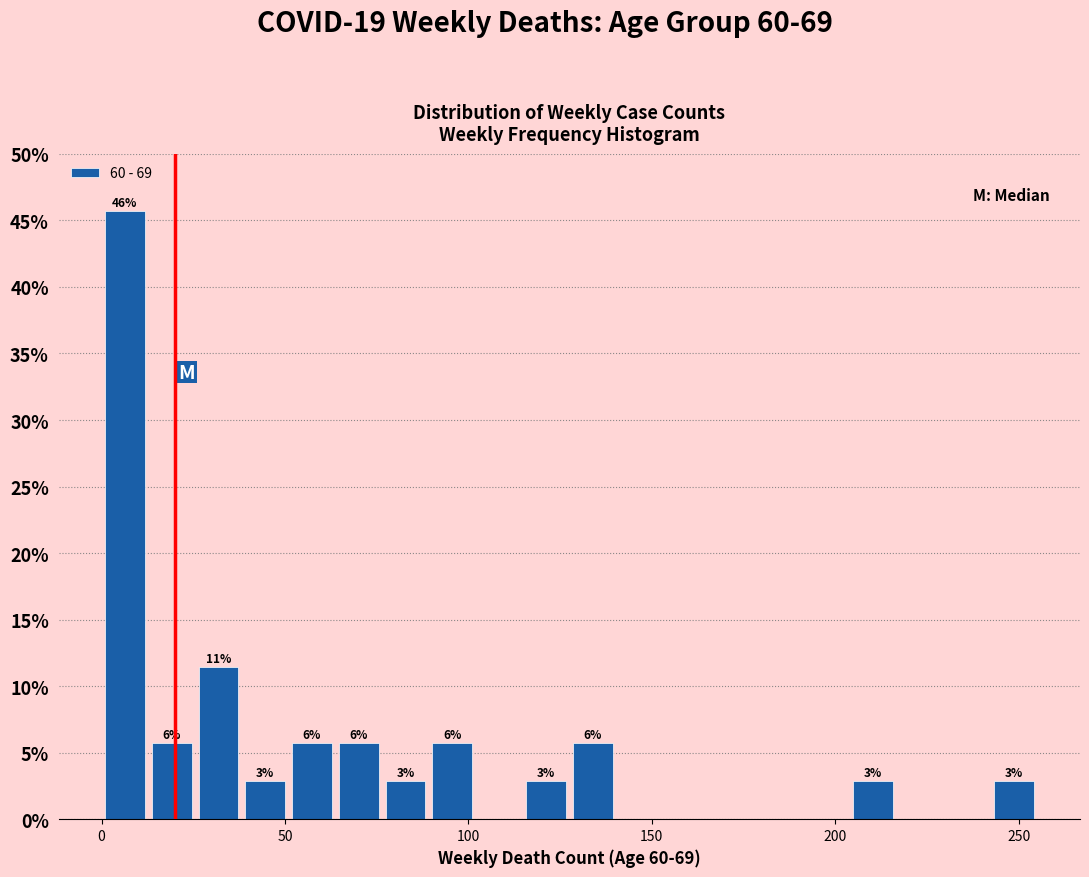

Read against the x-axis, roughly where is the centre of the tallest bar?

5